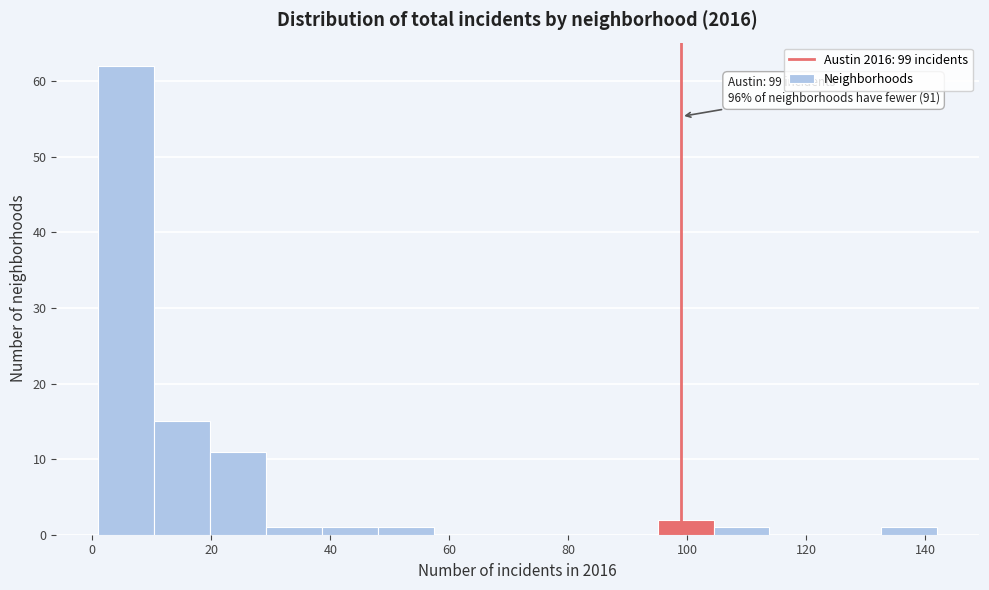

Which range on the x-axis has the tallest bar?

1.0 to 10.4